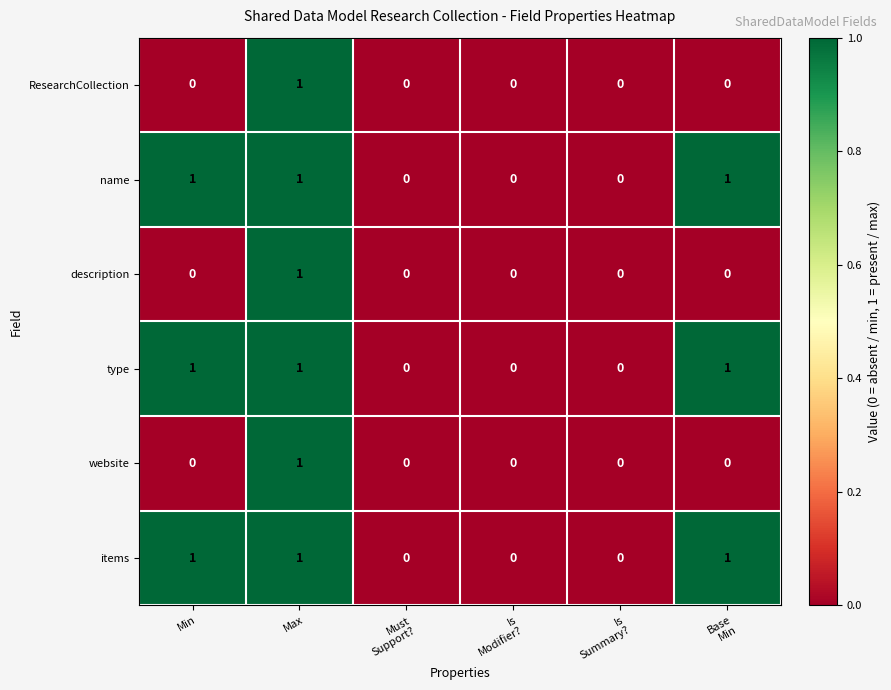

Which category has the highest value in the ResearchCollection series?

Max